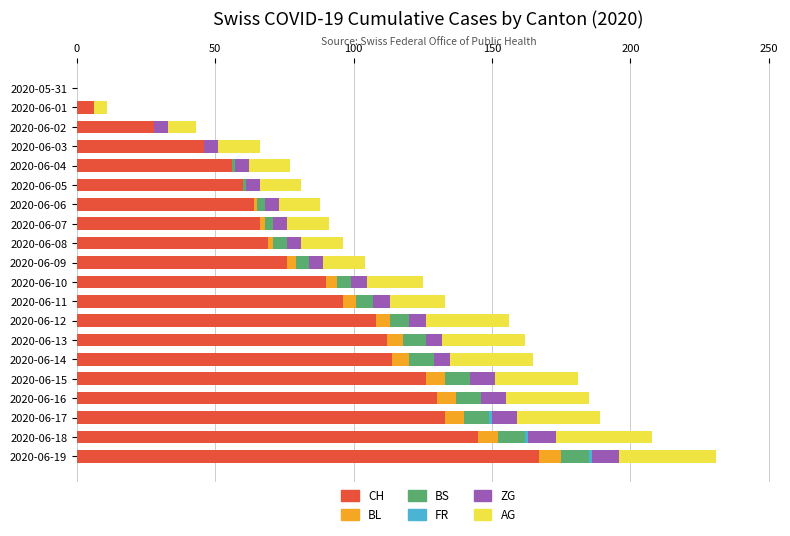

At which label does CH reach its peak?

2020-06-19